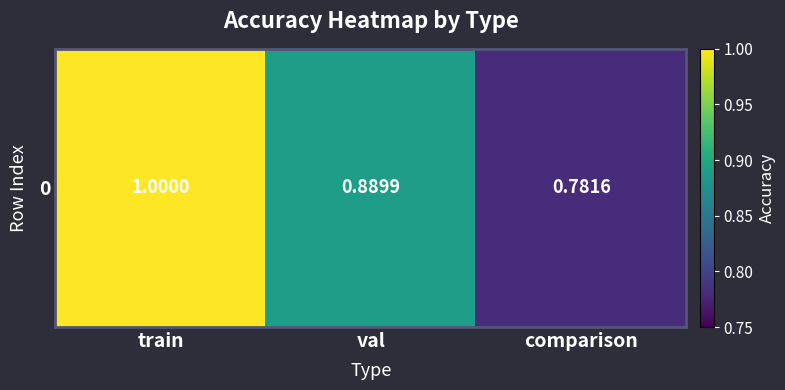

Reading left to right, what are all the values shown in this chart?

1.0	0.9	0.8